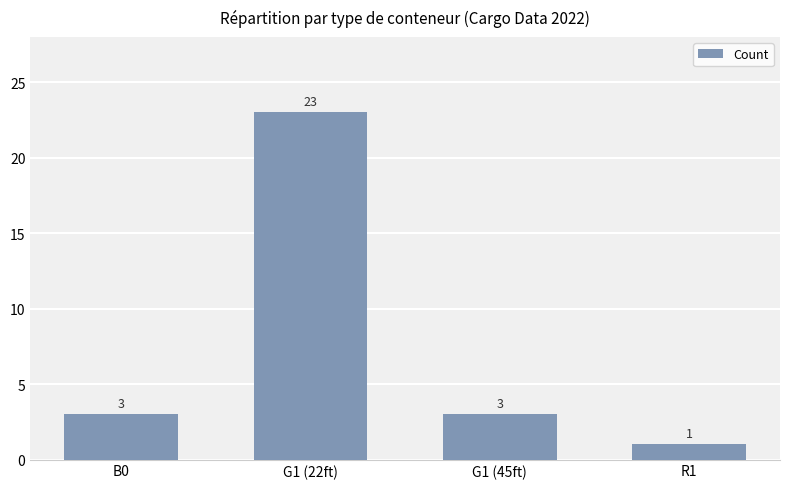

True or false: the data shows 2 at R1.

False